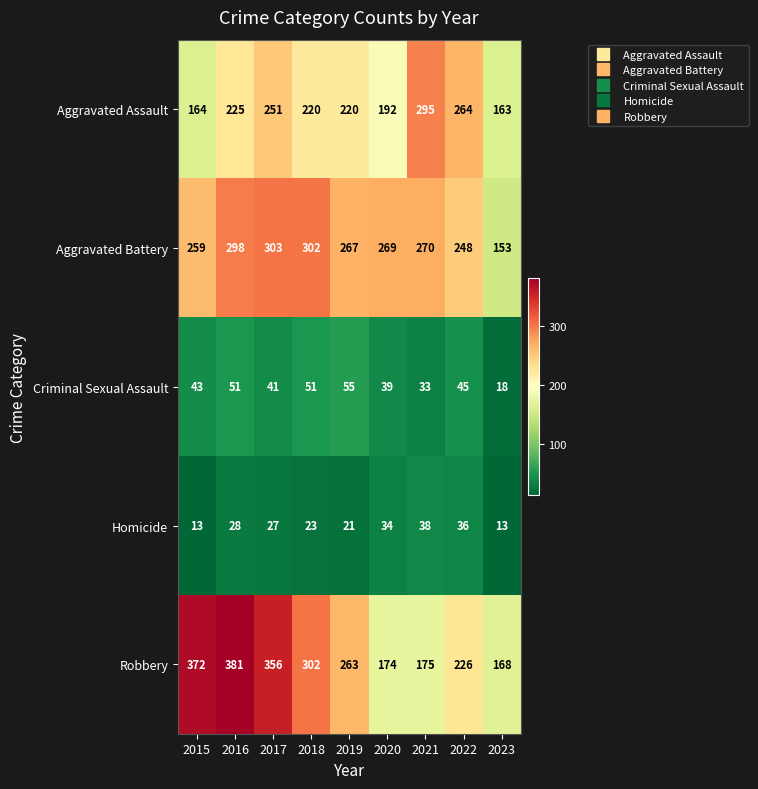

At 2022, list the series in order from smallest to largest.

Homicide, Criminal Sexual Assault, Robbery, Aggravated Battery, Aggravated Assault